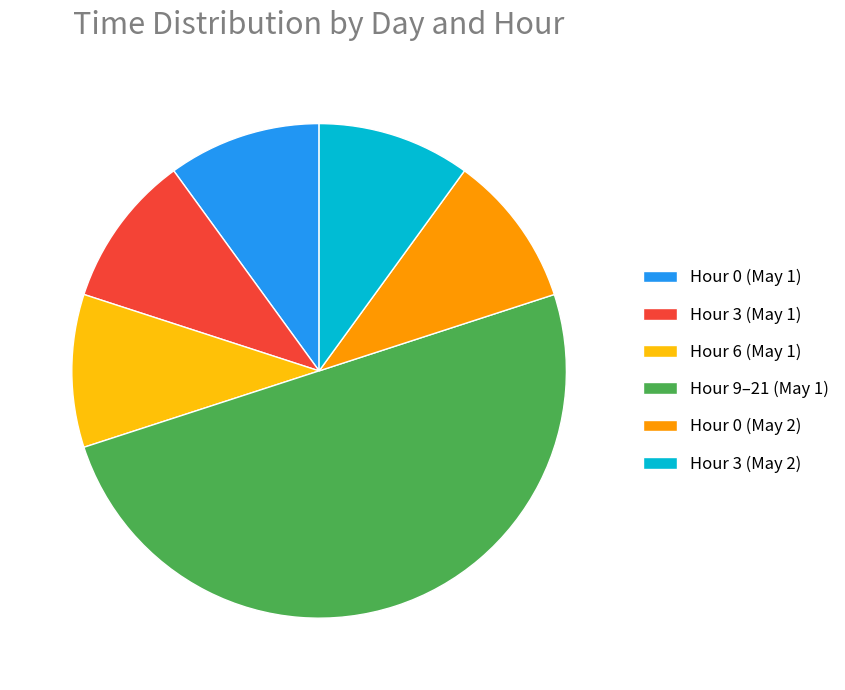

The Hour 9–21 (May 1) slice represents 50% of the pie. True or false?

True